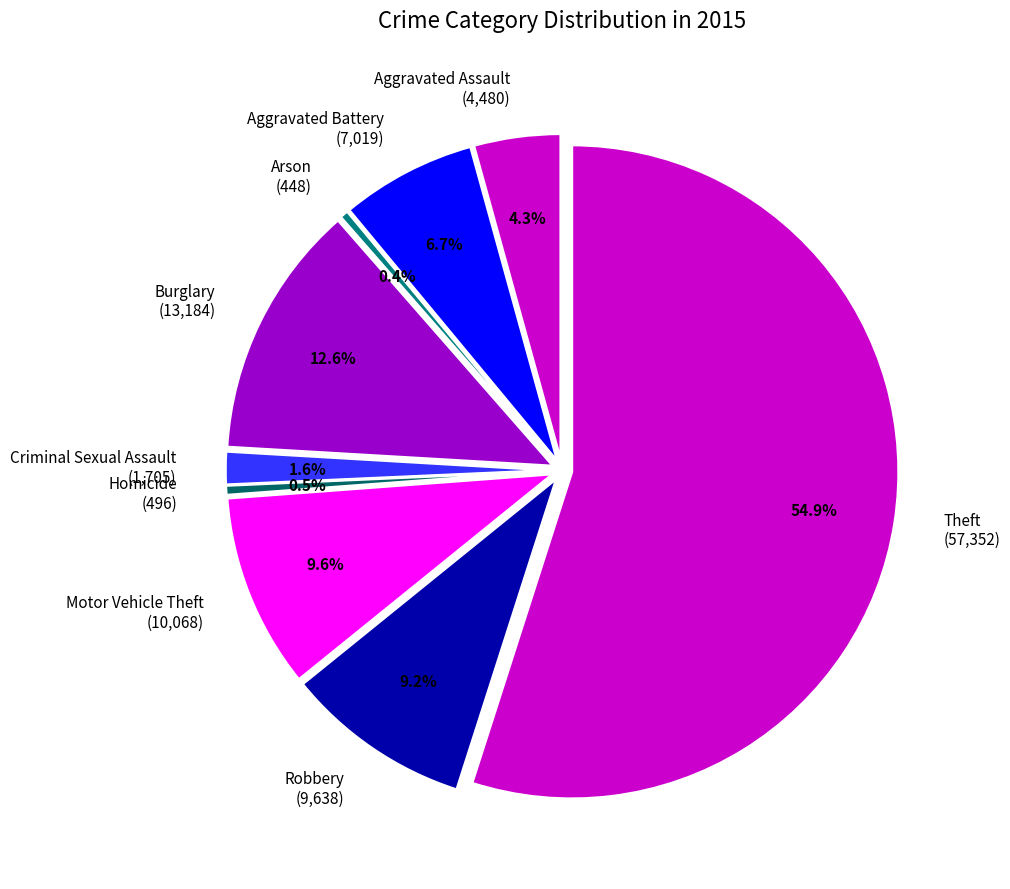

What is the largest slice in the pie chart?

Theft